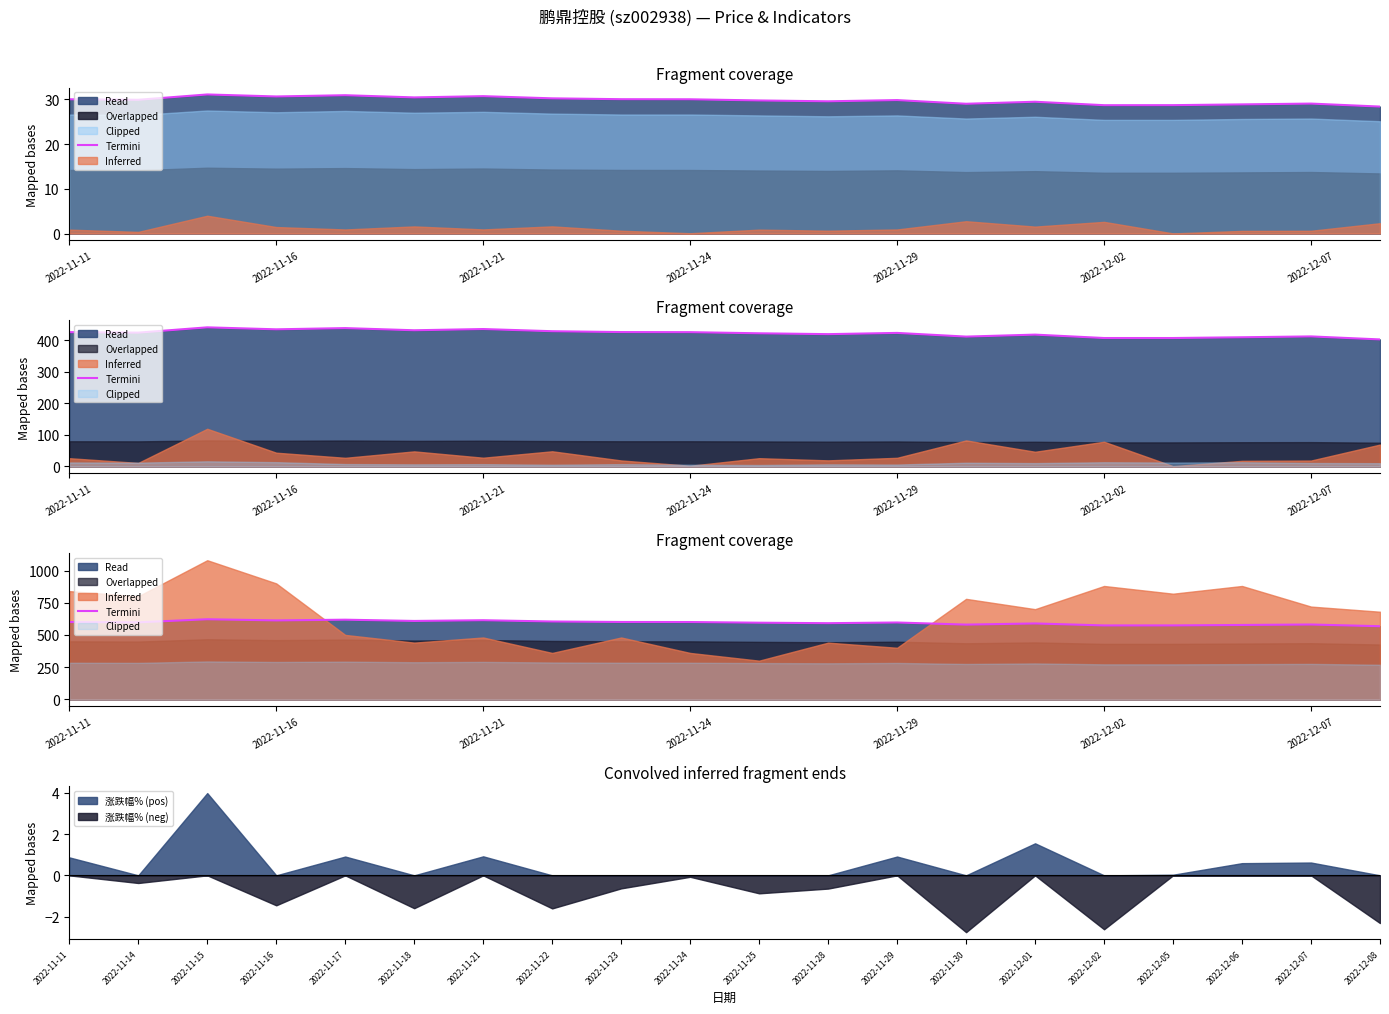

True or false: 涨跌幅% (neg) has a value of 0.0 at 2022-11-15.

True